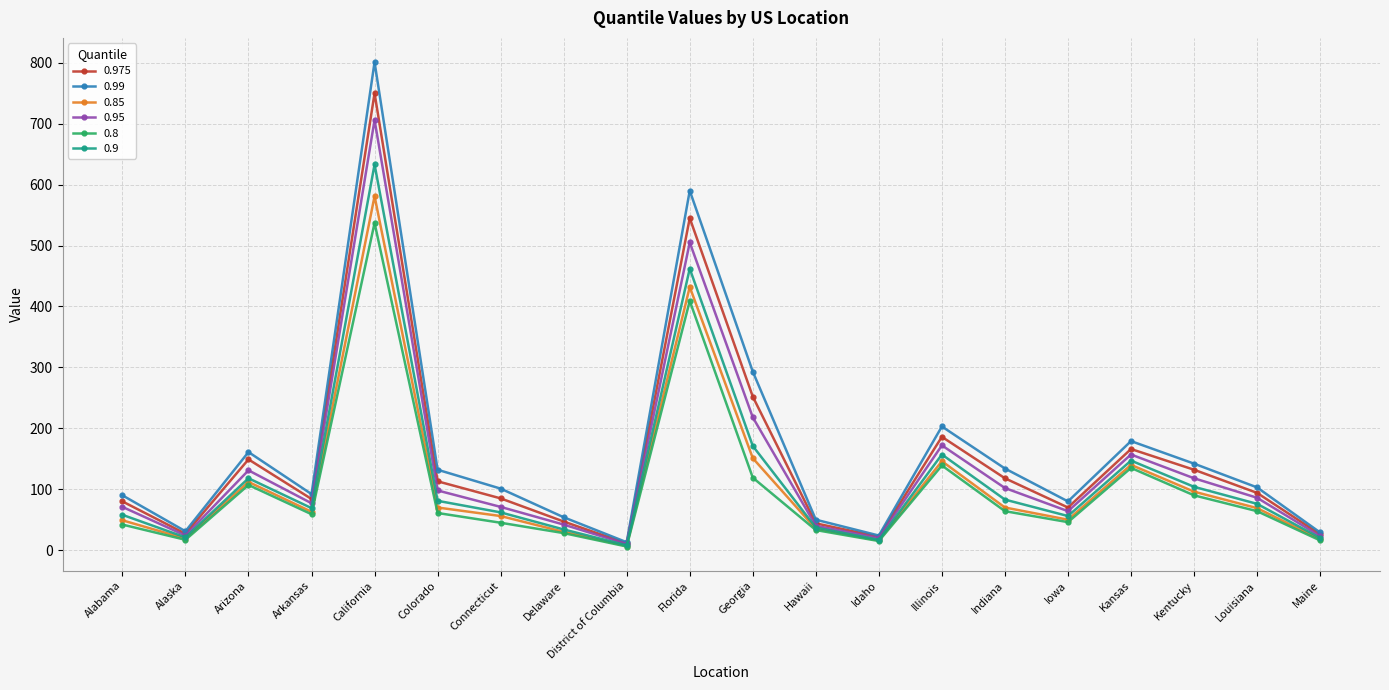

Which category has the highest value across all series?

California